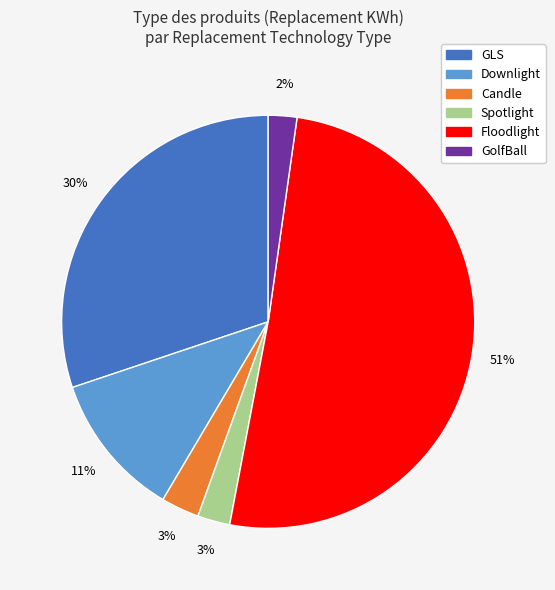

Count the number of slices in the pie.

6